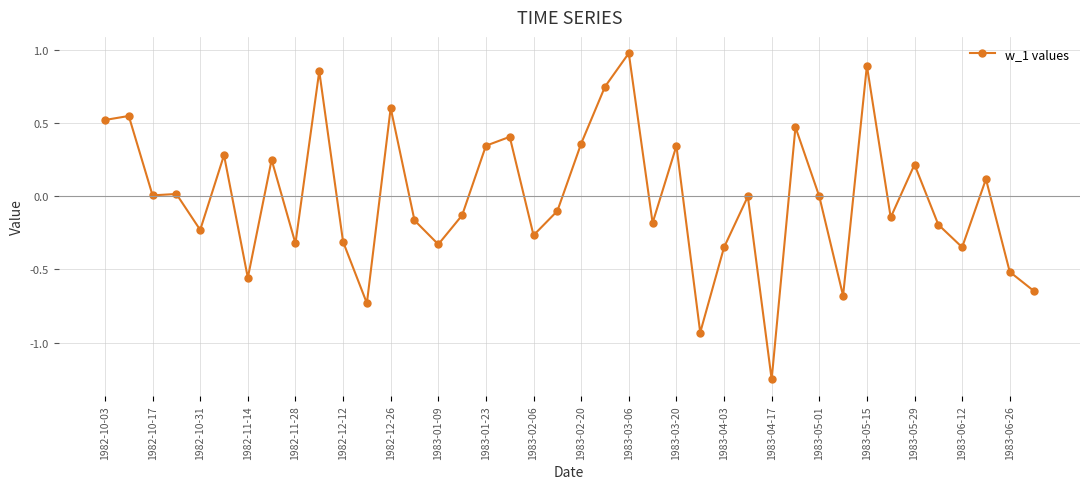

True or false: the data has more than 0 interior local peaks.

True